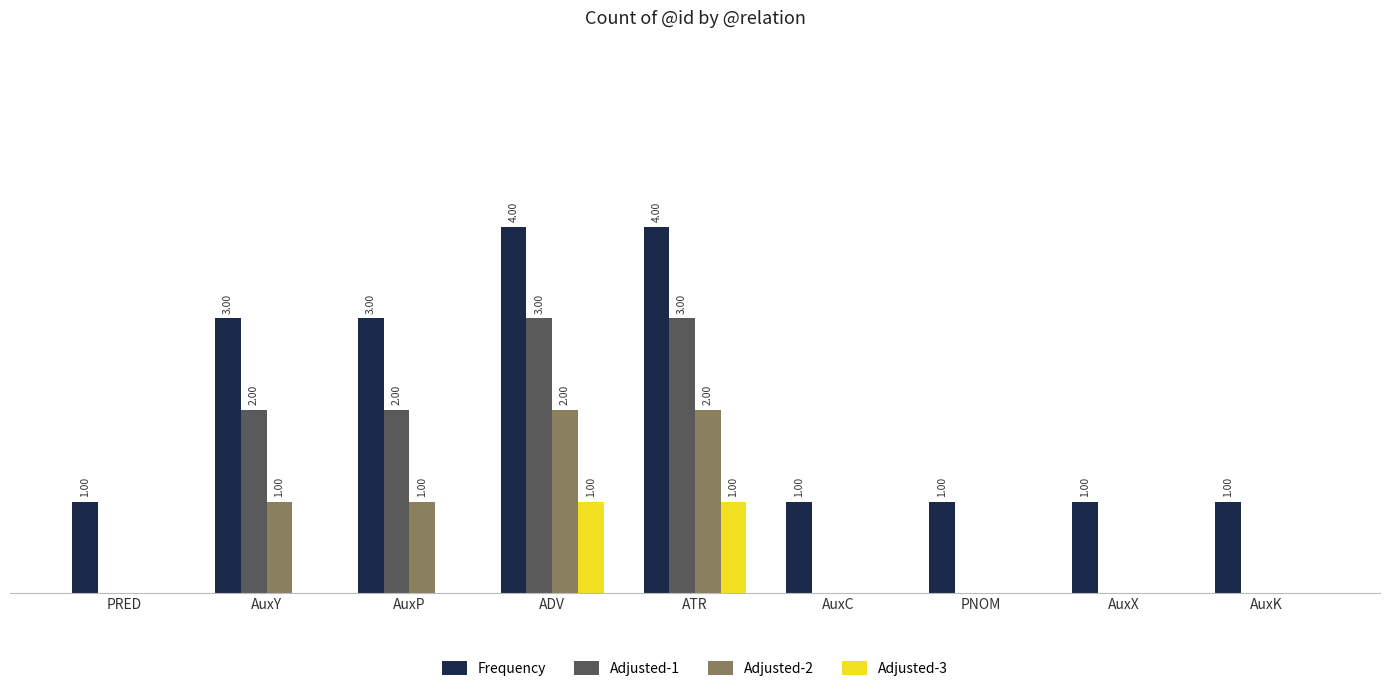

Is the value of Adjusted-1 at AuxY greater than the value of Frequency at ADV?

No